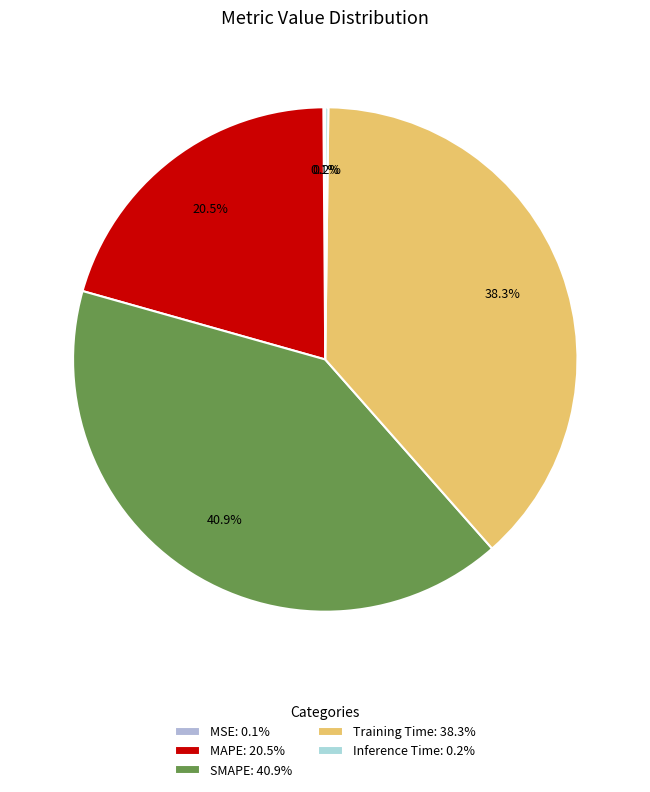

To the nearest percent, what percentage of the pie is MAPE?

21%